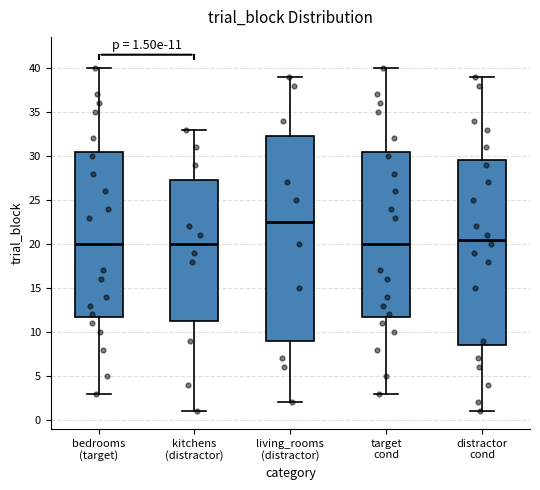

Comparing the boxes themselves (not the whiskers), which one is the tallest?

living_rooms (distractor)